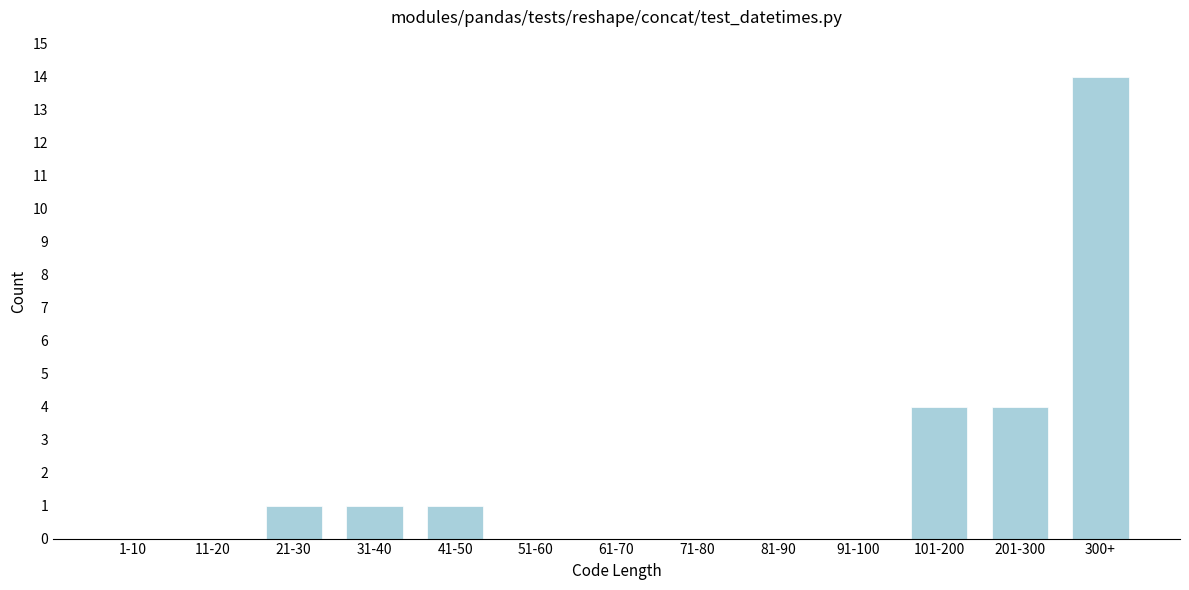

Reading left to right, what are all the values shown in this chart?

1-10=0	11-20=0	21-30=1	31-40=1	41-50=1	51-60=0	61-70=0	71-80=0	81-90=0	91-100=0	101-200=4	201-300=4	300+=14